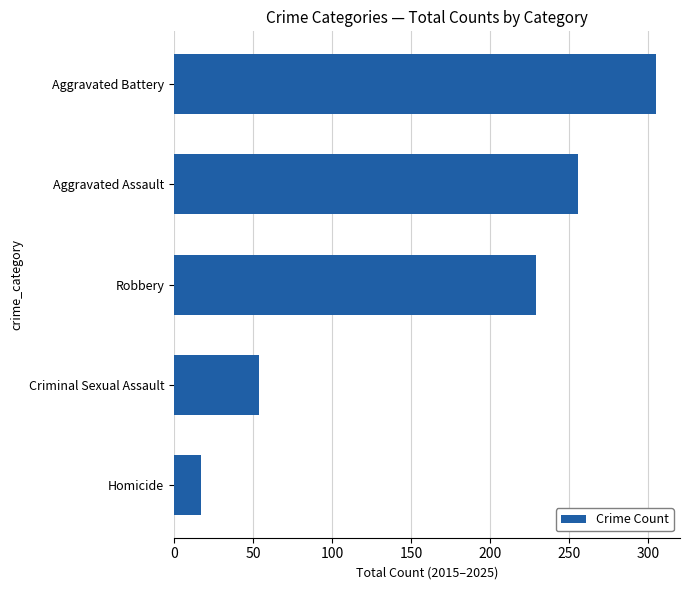

Which has a higher value, Homicide or Criminal Sexual Assault?

Criminal Sexual Assault